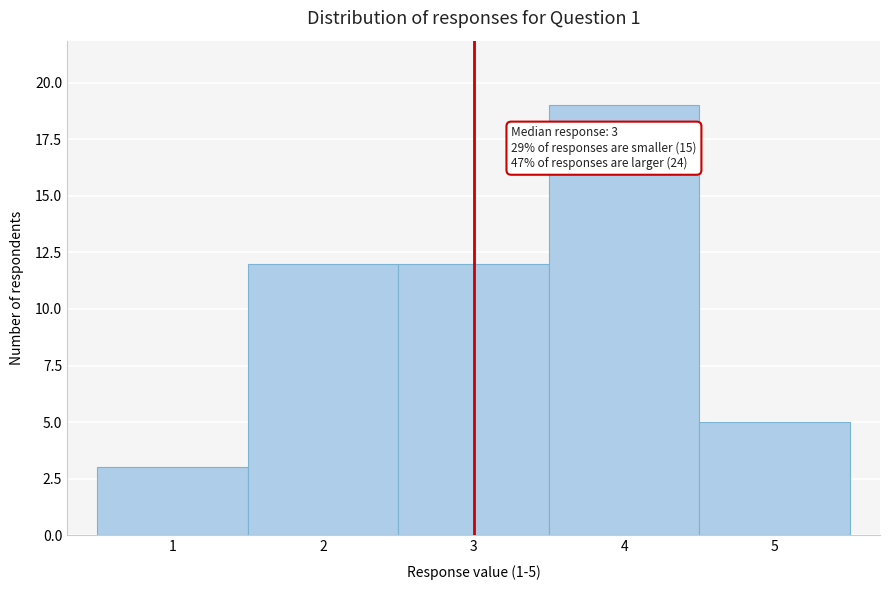

Over which range of the x-axis is the bar tallest?

3.5 to 4.5